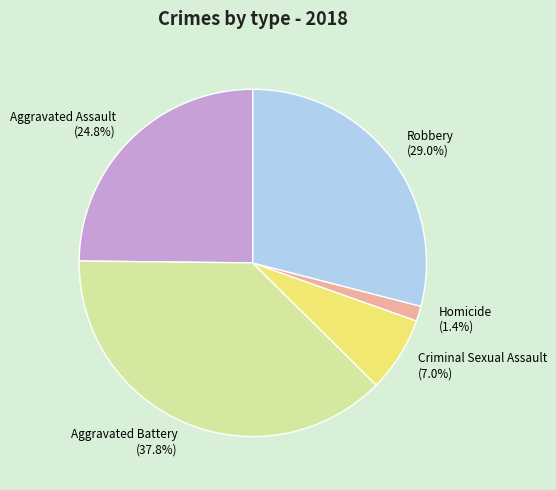

How many segments does this pie chart have?

5